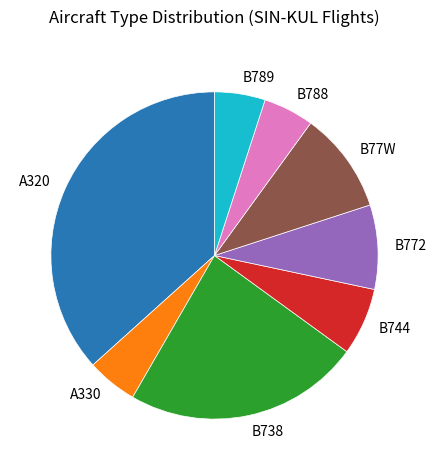

Is there any slice that represents more than half of the pie?

No